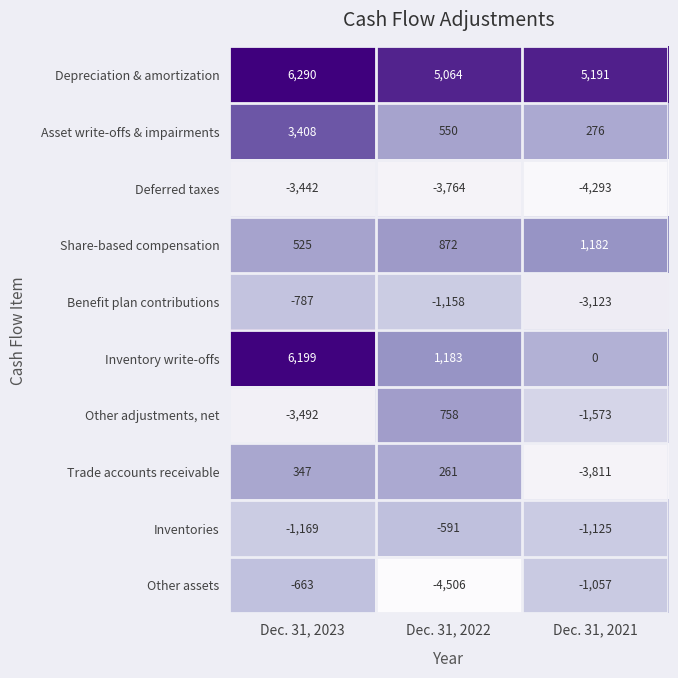

The Asset write-offs & impairments series shows 276 at Dec. 31, 2021. True or false?

True